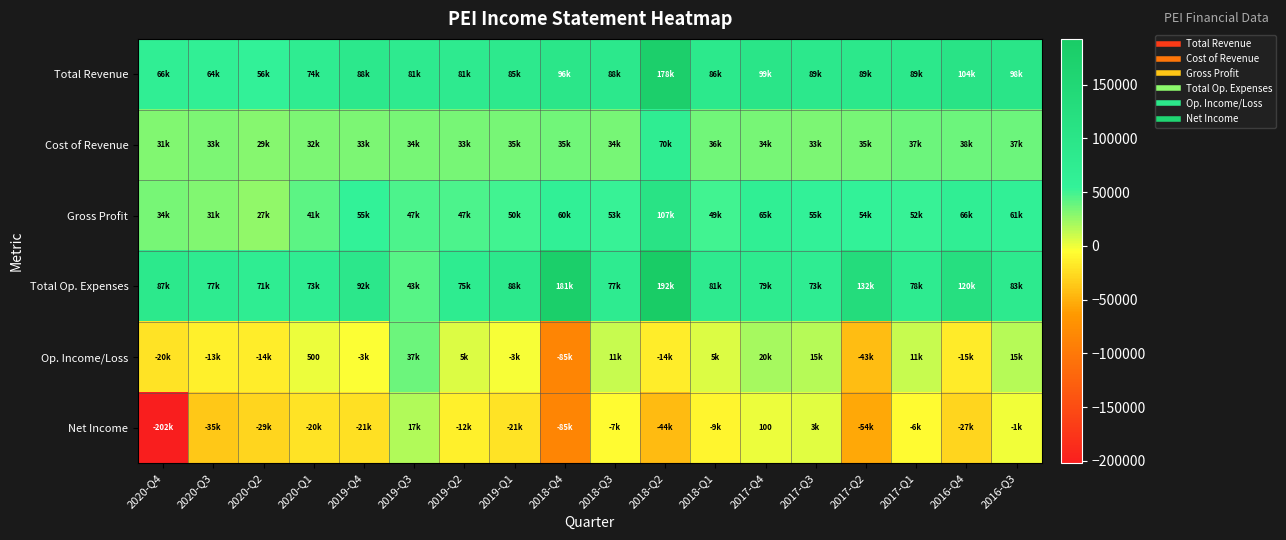

What is the average value of the Cost of Revenue series?

36511